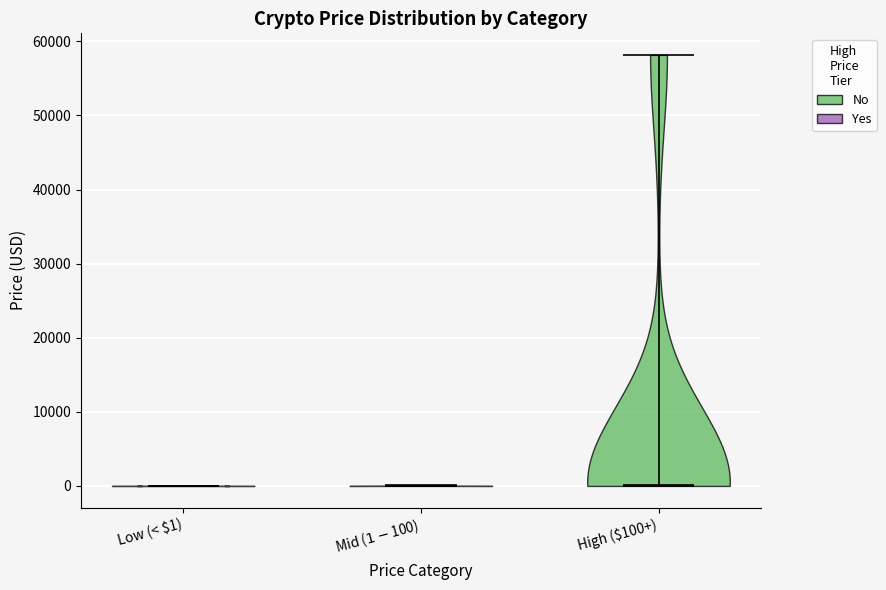

Reading left to right, read every violin against the y-axis: where its median line is, and the lowest and highest points it reaches. The values are not printed on the chart, so give them approximately, as read against the axis.

Low (< $1): median line 0, lowest point 0, highest point 0
Mid ($1 - $100): median line 0, lowest point 0, highest point 0
High ($100+): median line 0, lowest point 0, highest point 58000